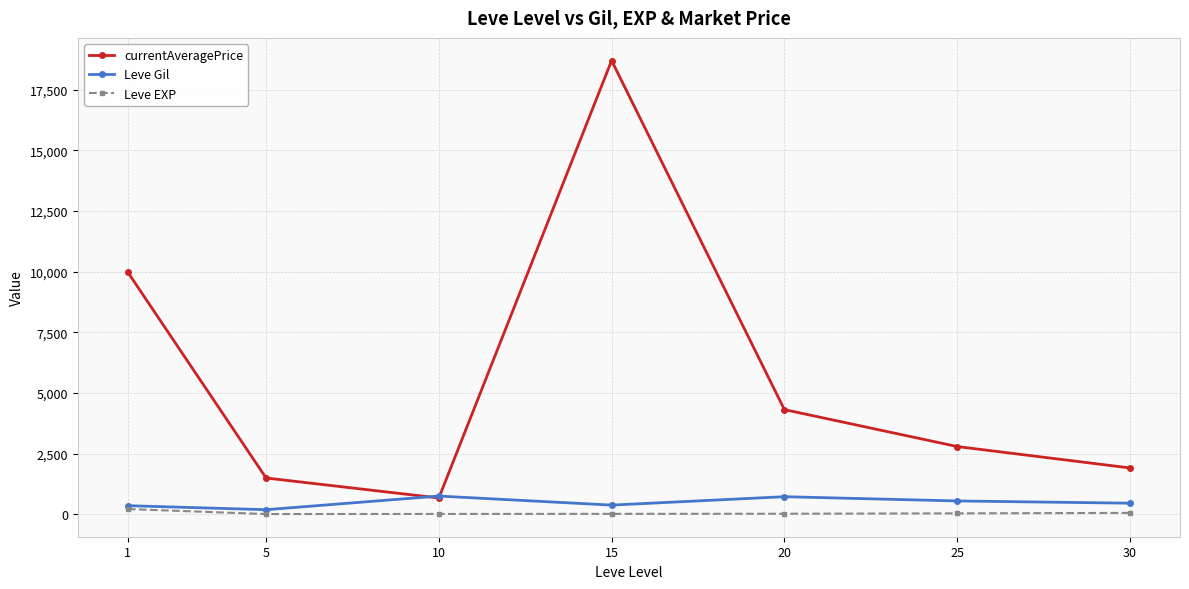

Which series changed the most between 1 and 5?

currentAveragePrice